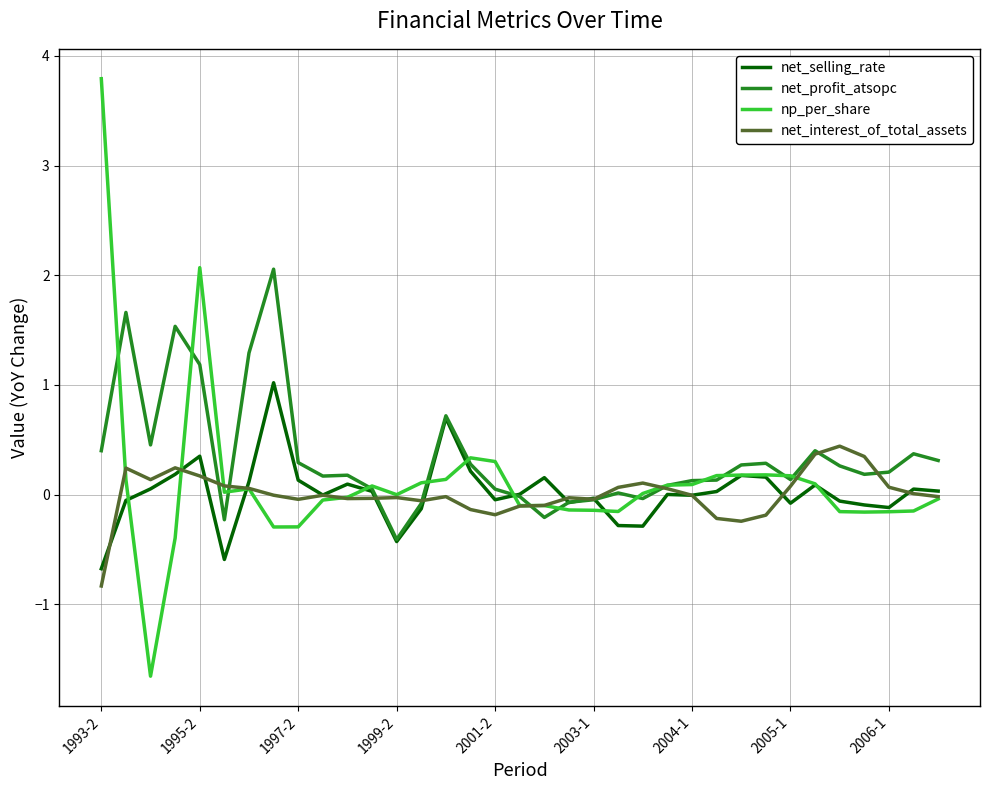

List the series in order of their peak value, lowest first.

net_interest_of_total_assets, net_selling_rate, net_profit_atsopc, np_per_share